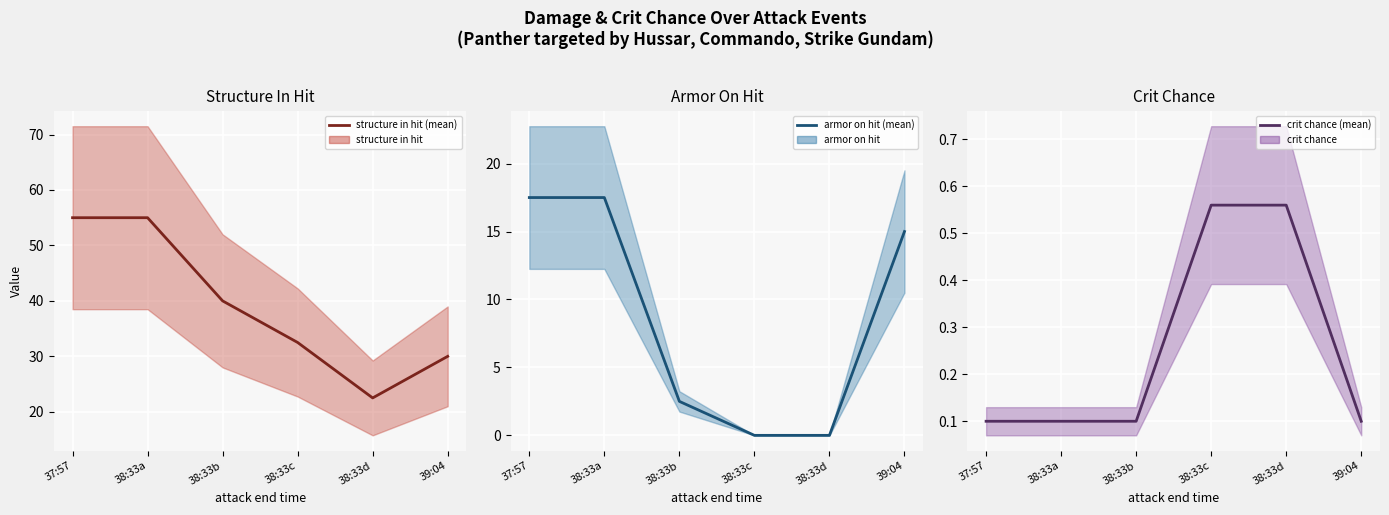

List the series in order of their overall mean, lowest first.

crit chance (mean), armor on hit (mean), structure in hit (mean)